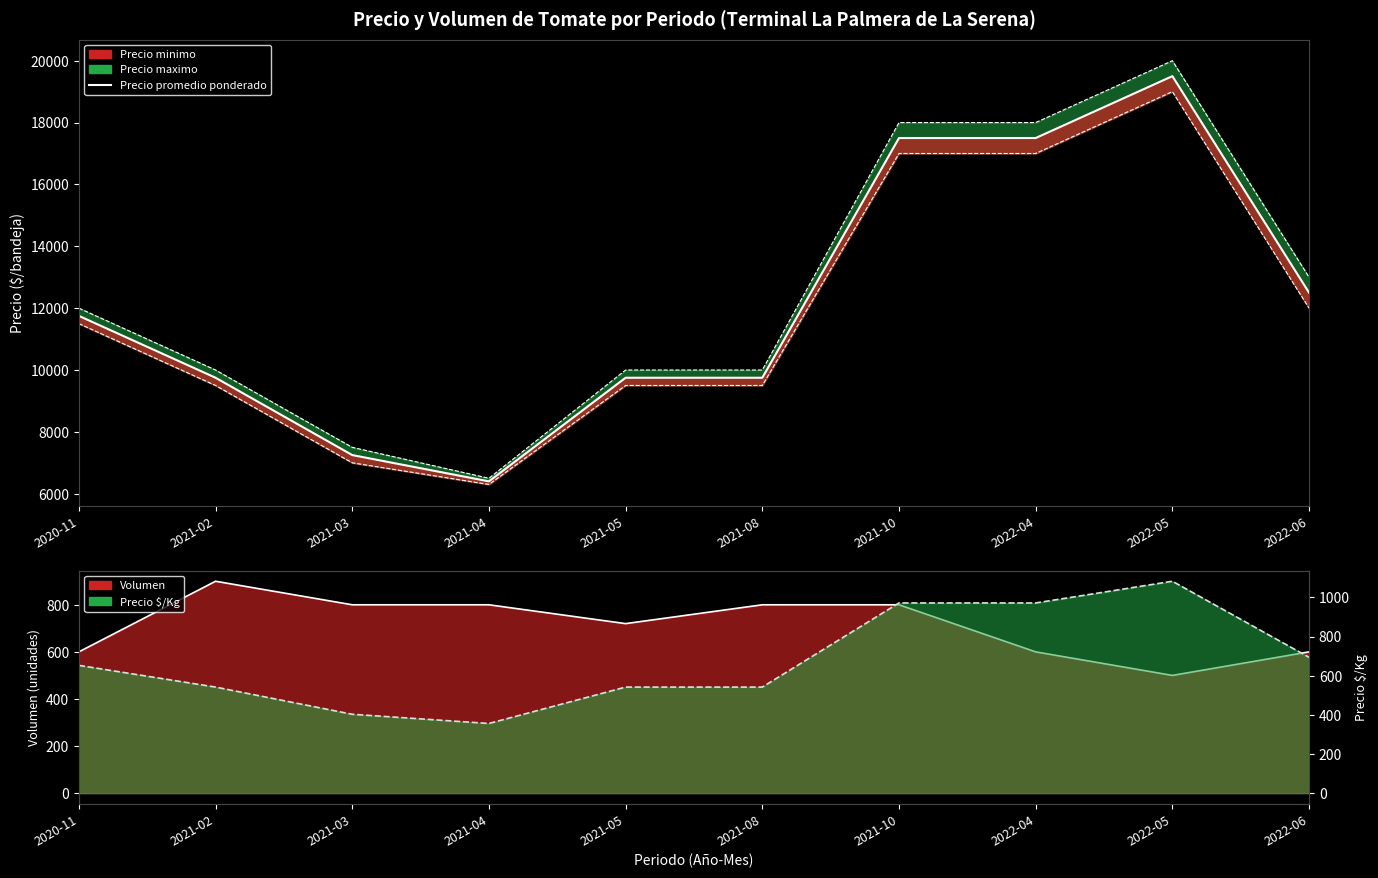

How many intersections are there between Volumen (line) and Precio $/Kg (line)?

2